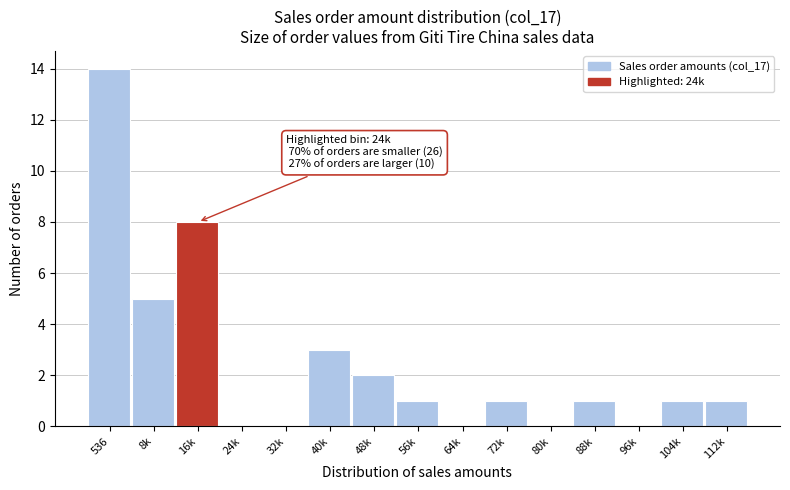

Reading left to right, list all the values displayed in this chart.

536=14	8k=5	16k=8	24k=0	32k=0	40k=3	48k=2	56k=1	64k=0	72k=1	80k=0	88k=1	96k=0	104k=1	112k=1